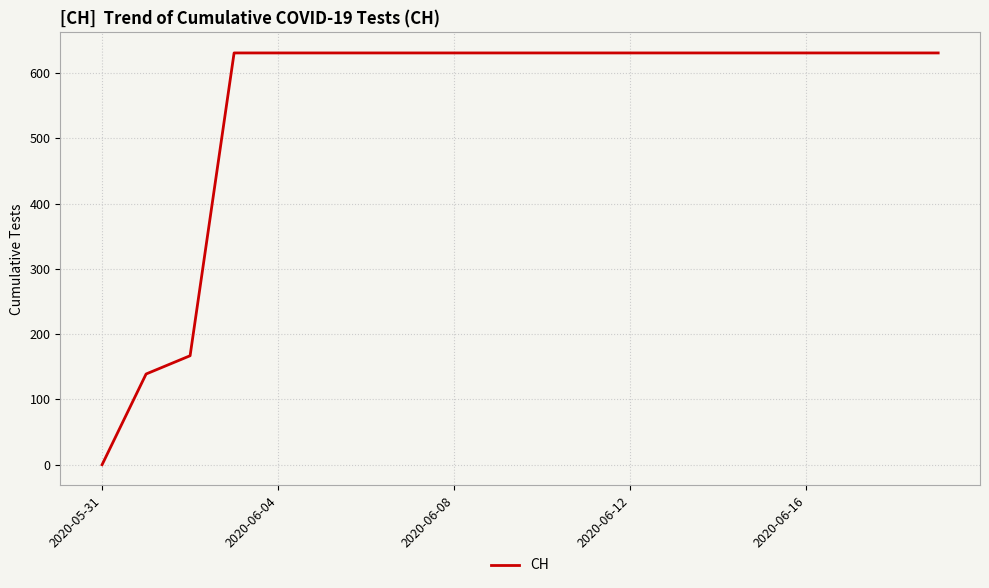

What is the greatest value displayed?

631